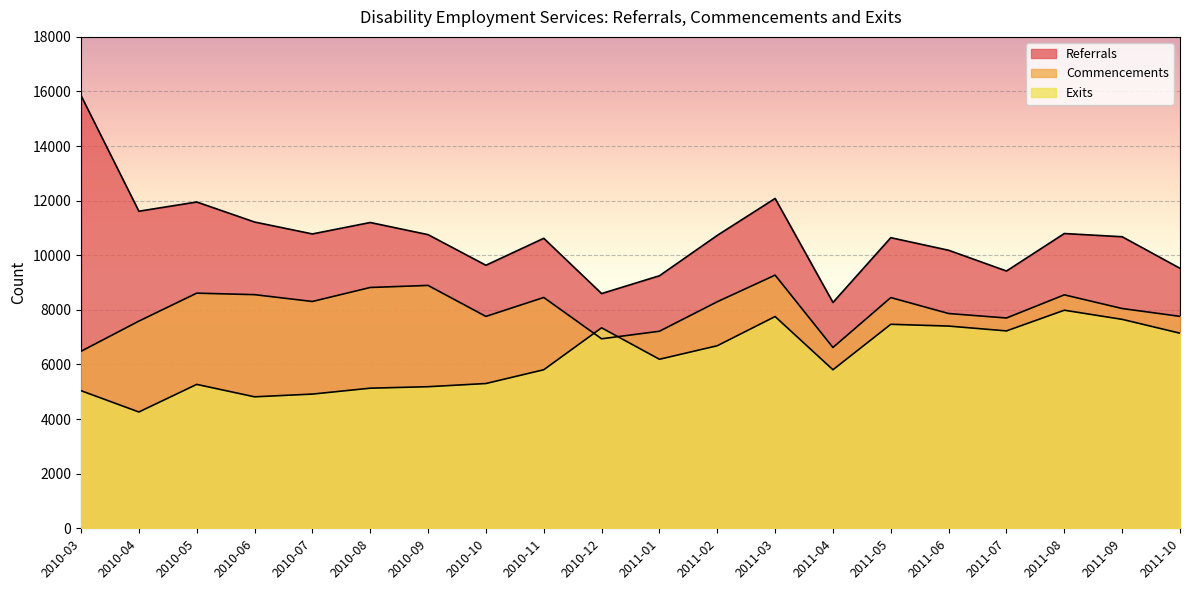

Read the Commencements value at 2011-08, to the nearest 100.

8600